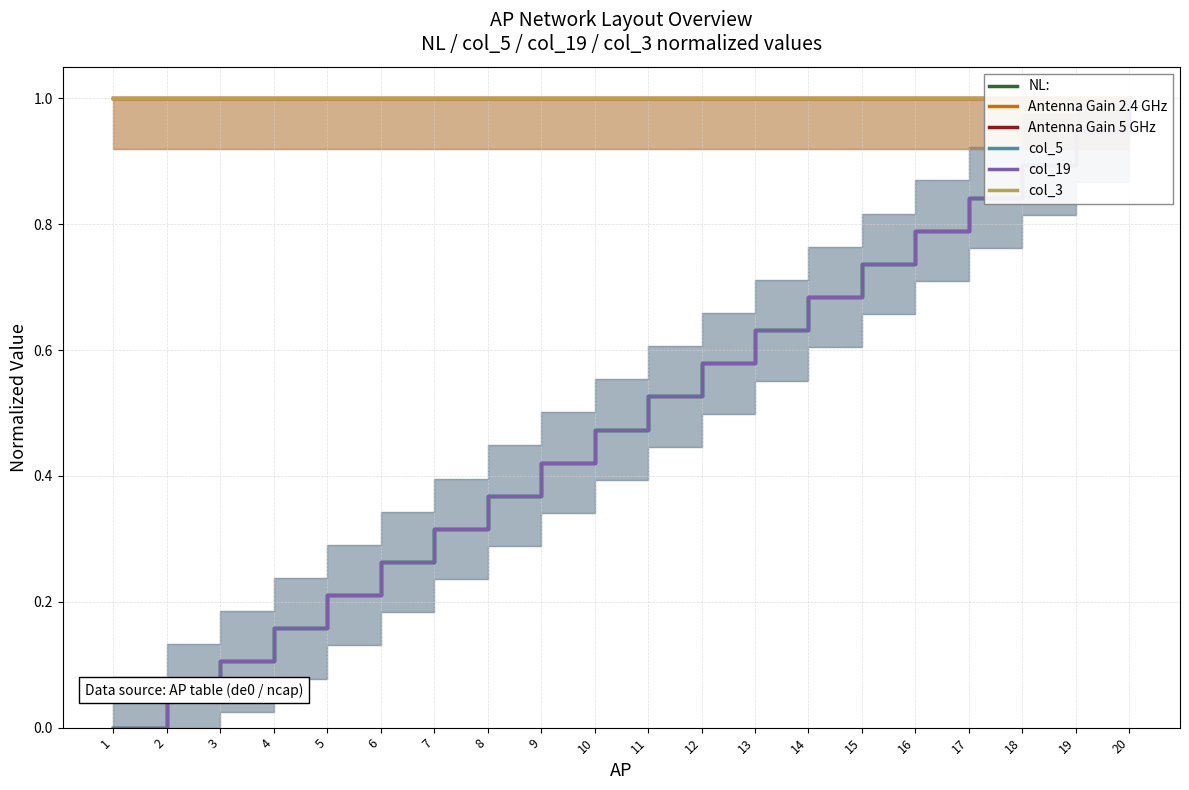

What is the value of the col_5 point at the 3rd from the left?

0.1